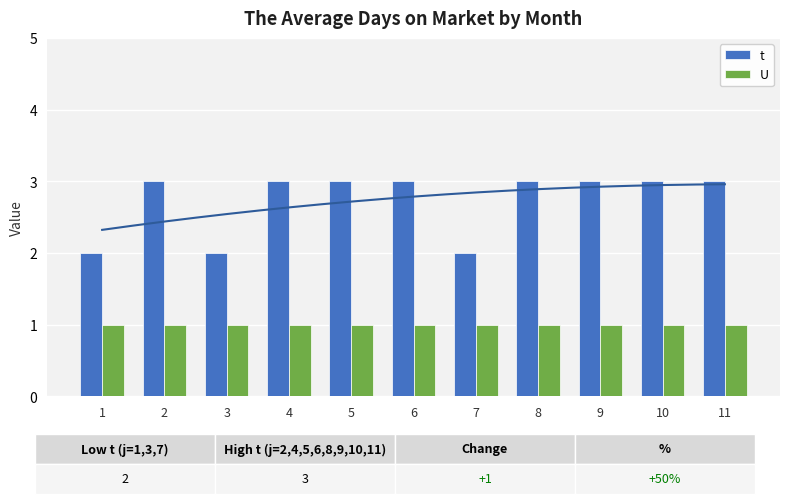

Rank the series by their average value, from lowest to highest.

U, t